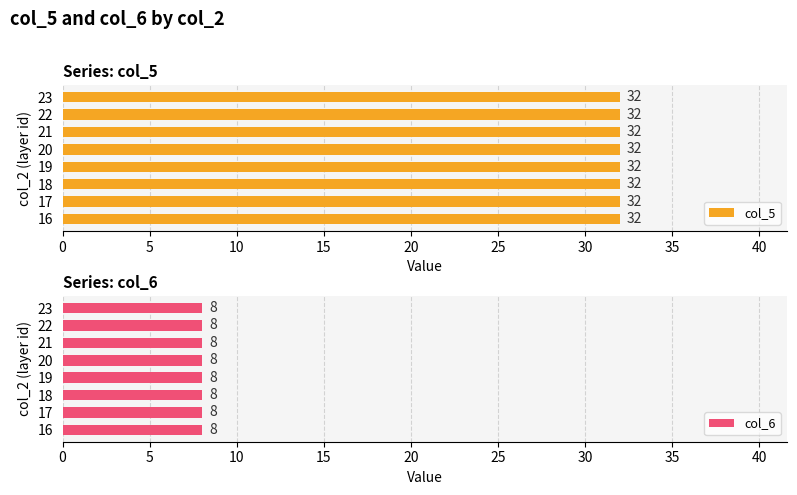

What is the minimum value shown in the chart?

8